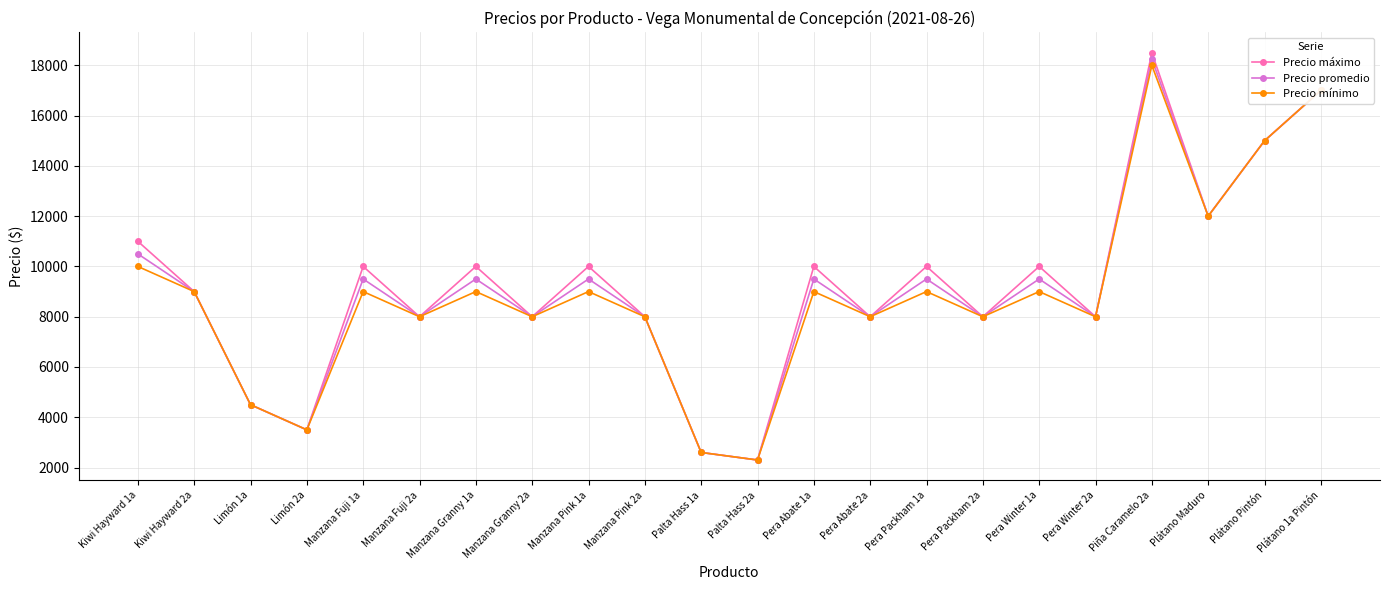

What is the smallest value displayed?

2300